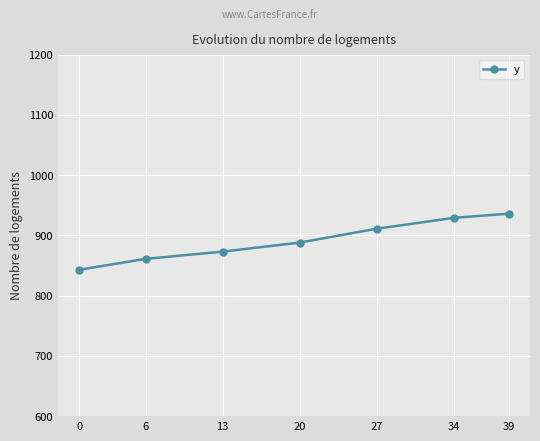

True or false: the data shows 888 at 20.

True